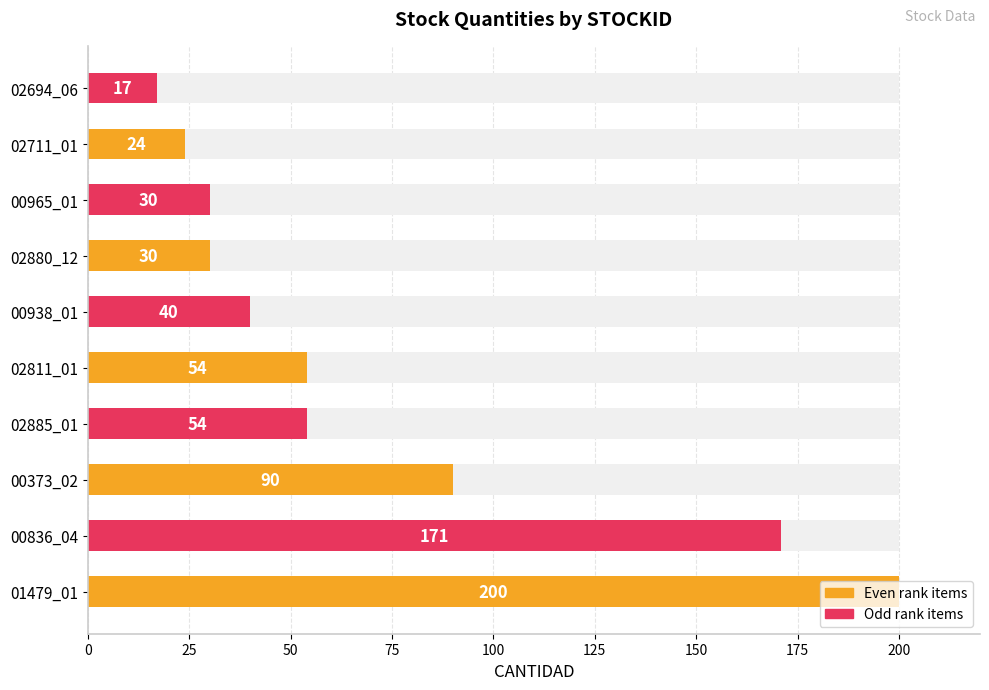

What is the change in value from 00836_04 to 02811_01?

-117